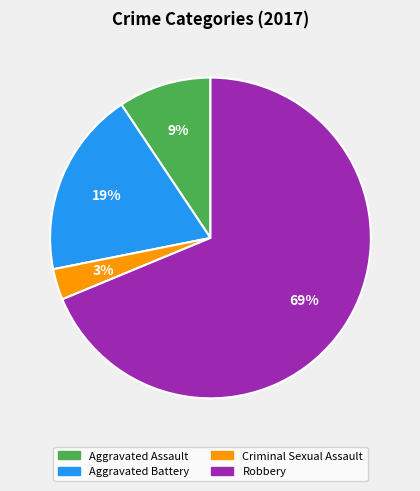

To the nearest percent, what percentage of the pie is Robbery?

69%